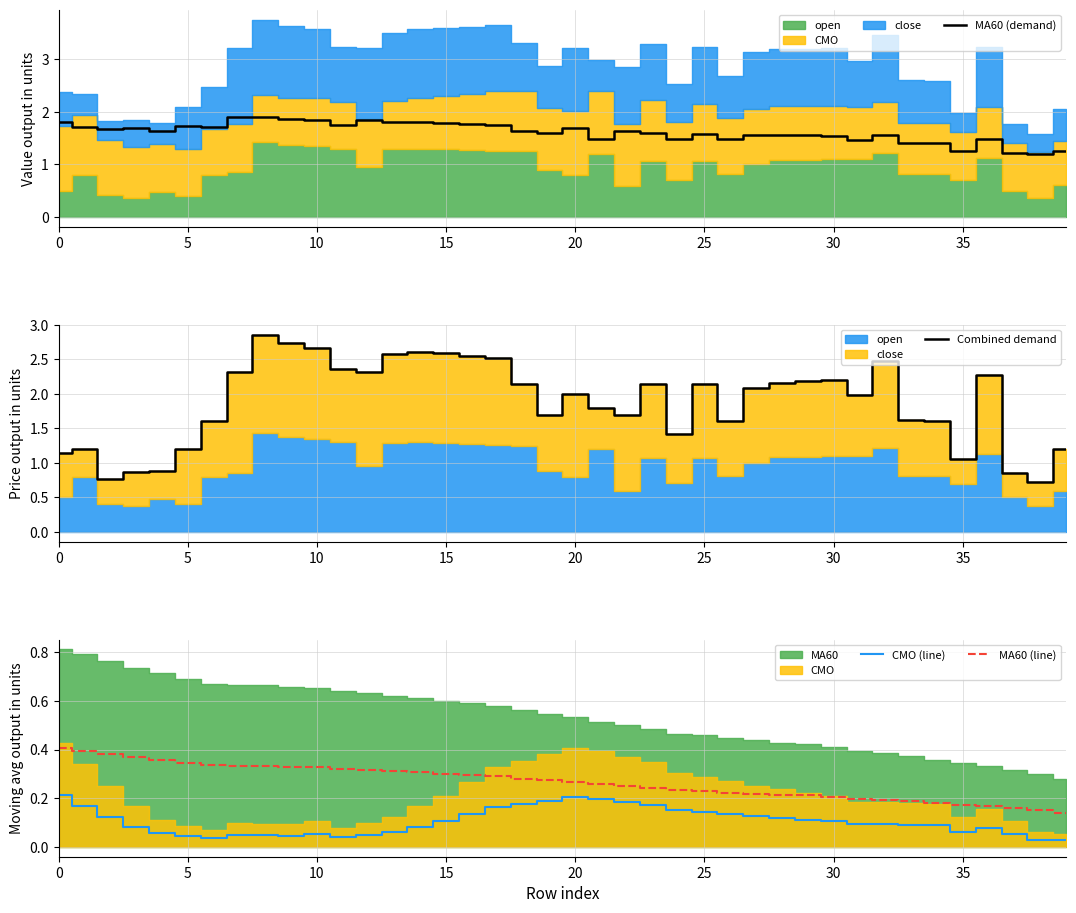

Which series has the largest range (max minus min)?

Combined demand